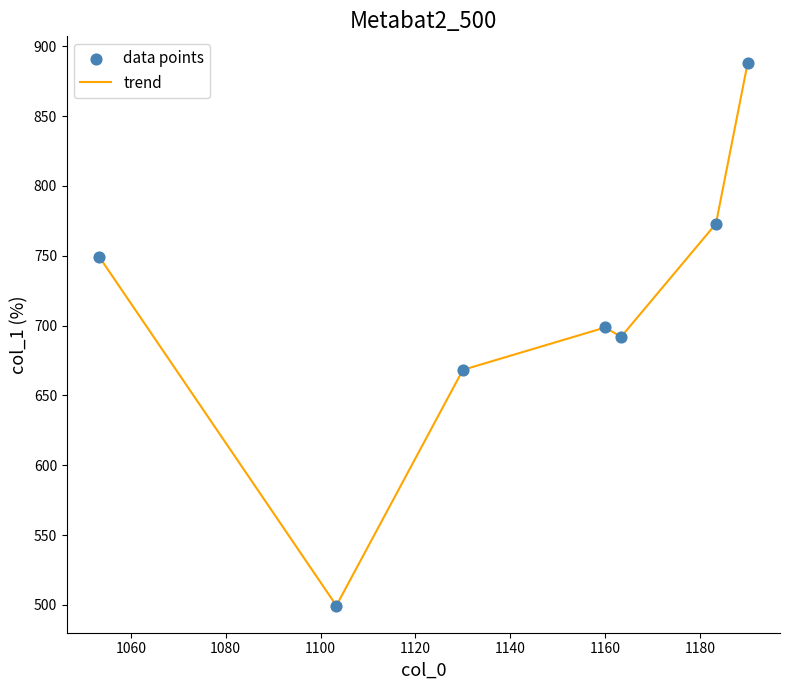

What is the difference between the maximum and minimum values?

388.1